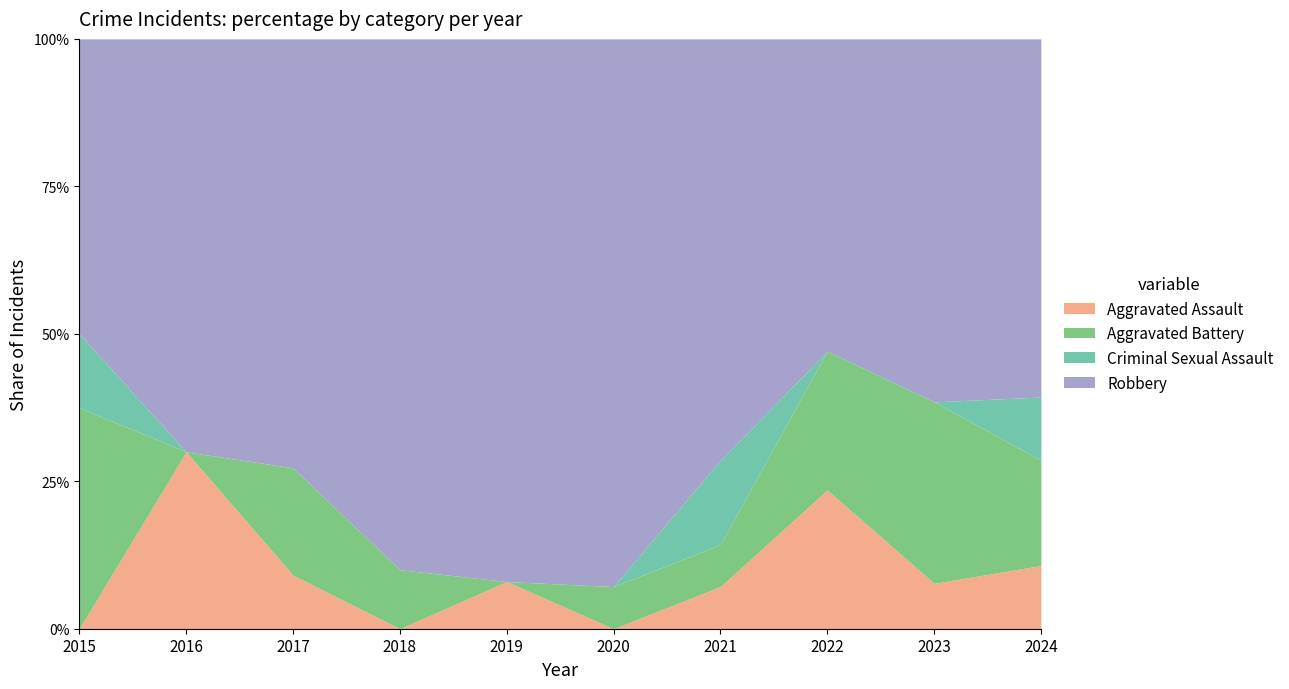

What is the difference between the highest and lowest values at 2021?

9